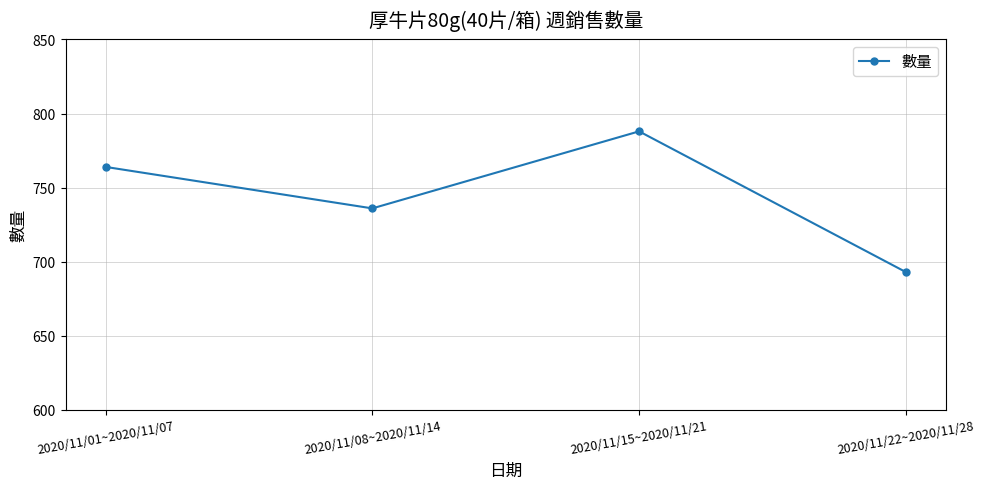

What is the maximum value shown in the chart?

788